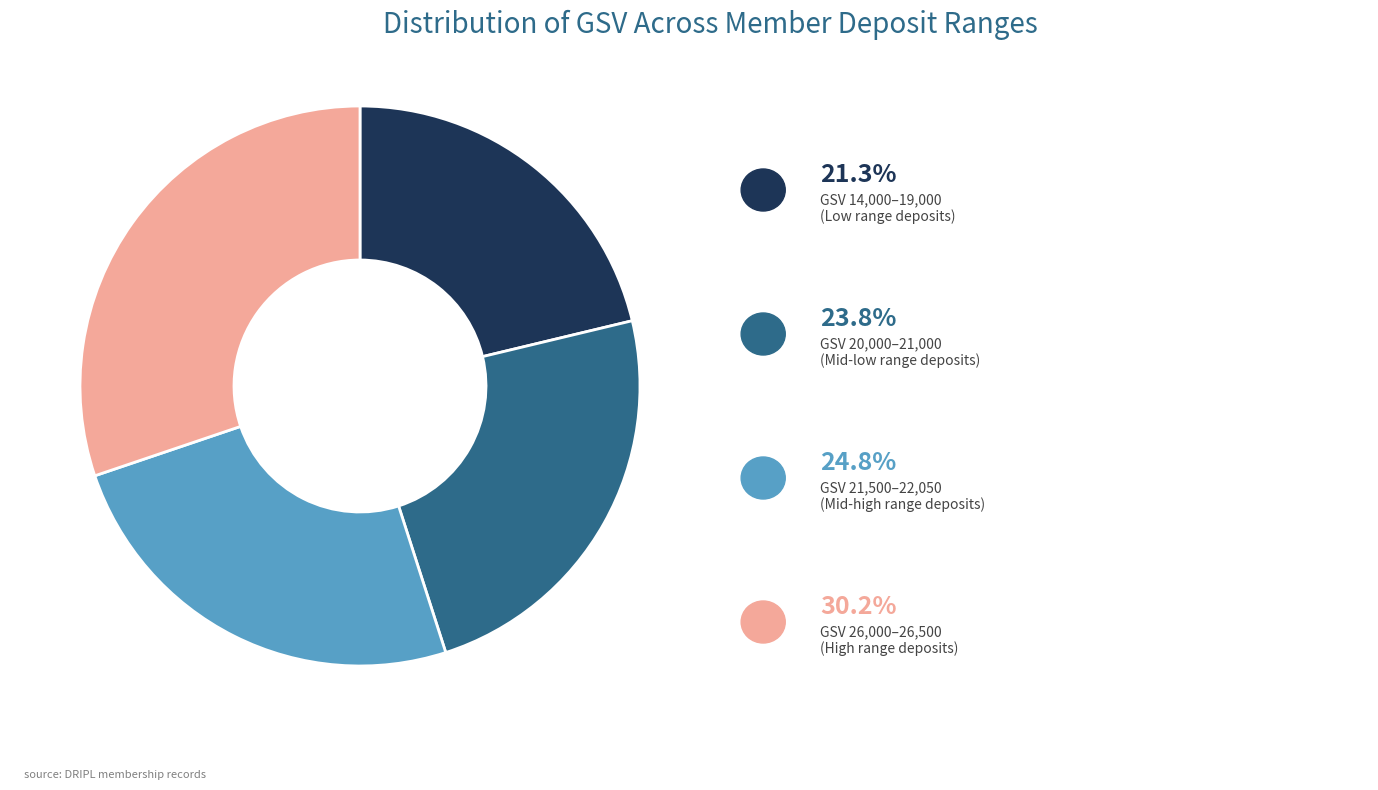

Count the number of slices in the pie.

4